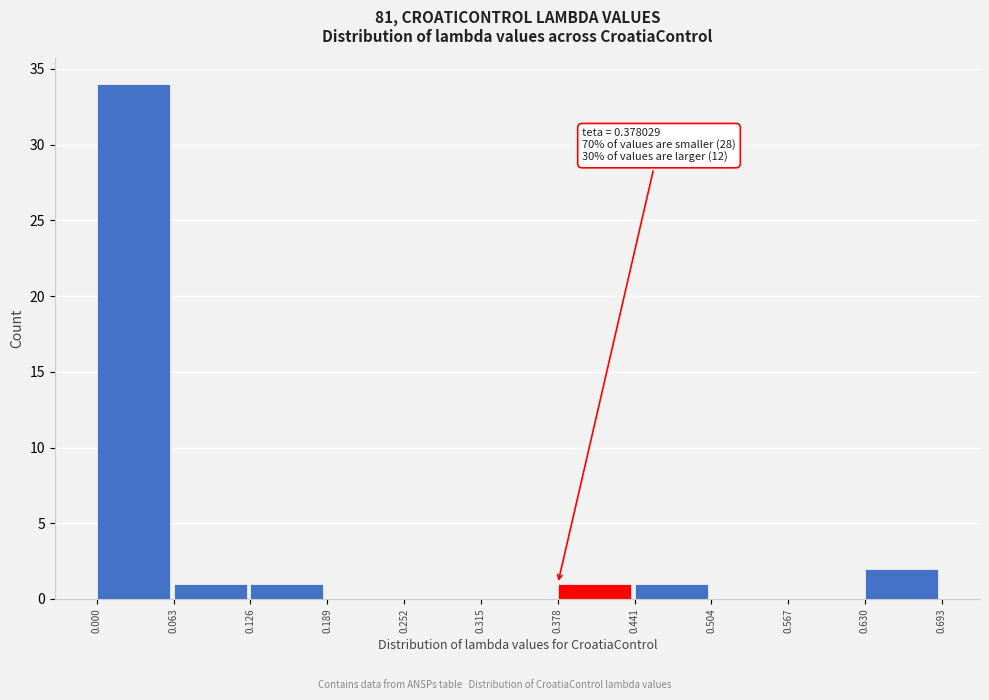

Which range on the x-axis has the tallest bar?

0.000 to 0.063